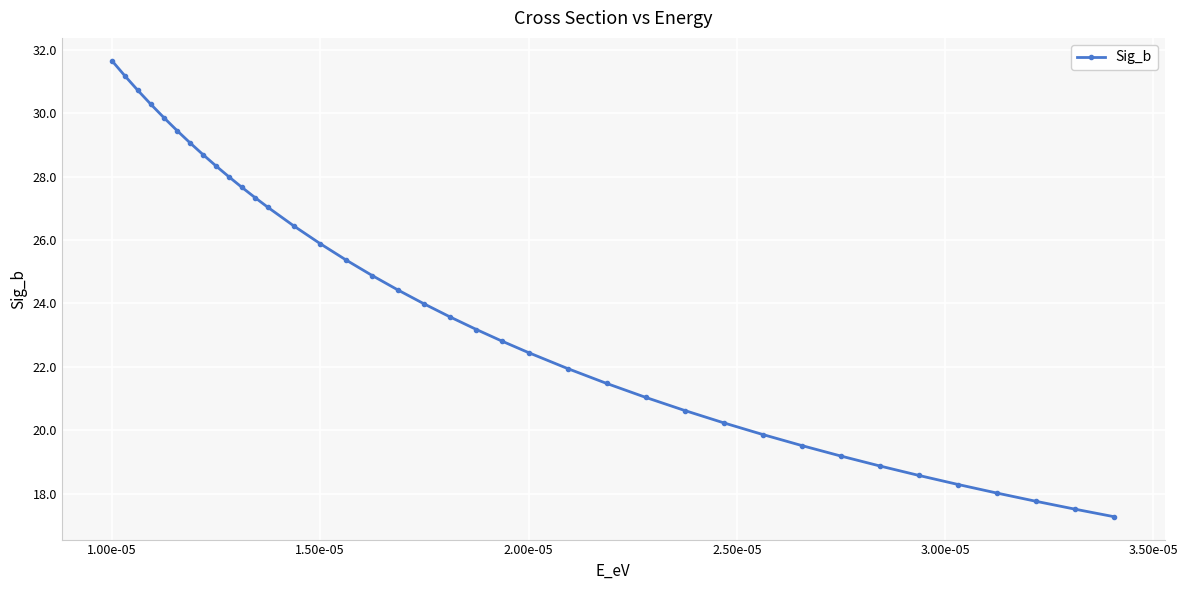

What is the value of the 28th point from the left?

20.2